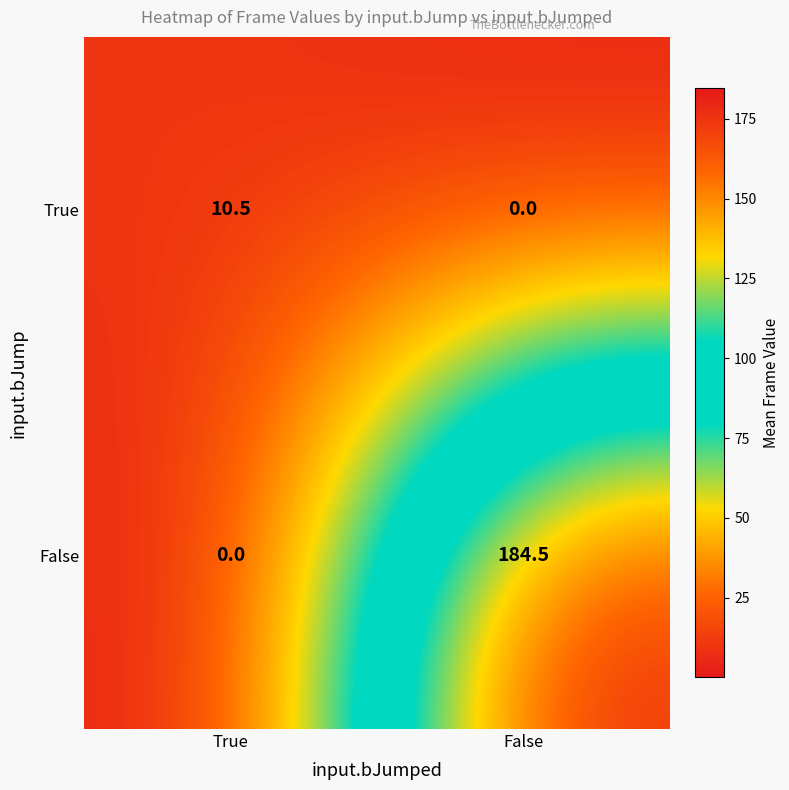

True or false: False has a value of 260.5 at False.

False